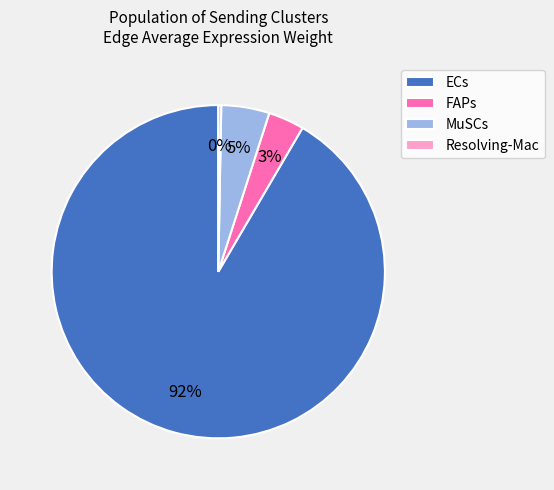

How many segments does this pie chart have?

4